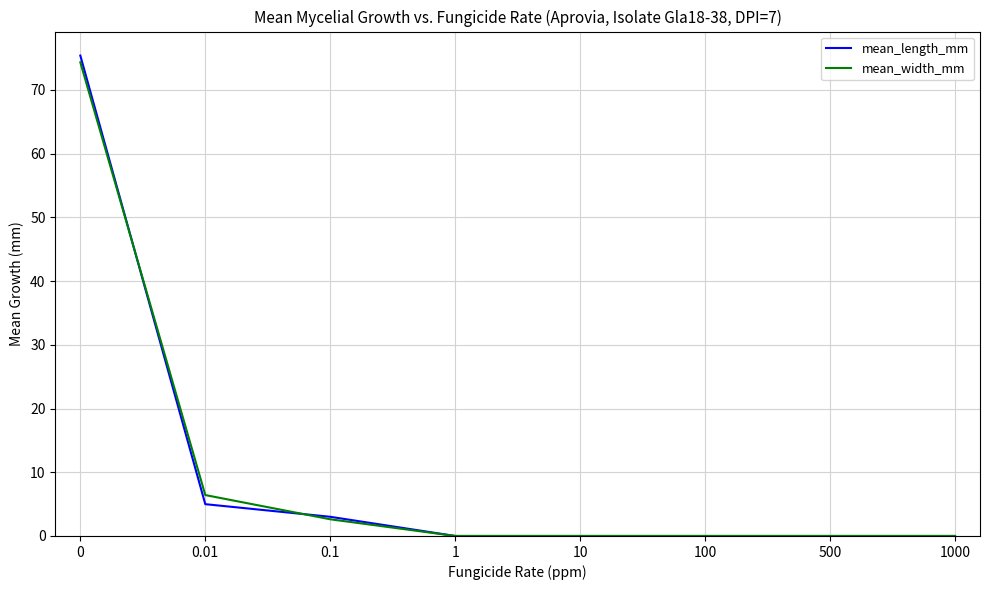

Between 0.1 and 100, which series saw the biggest shift?

mean_length_mm